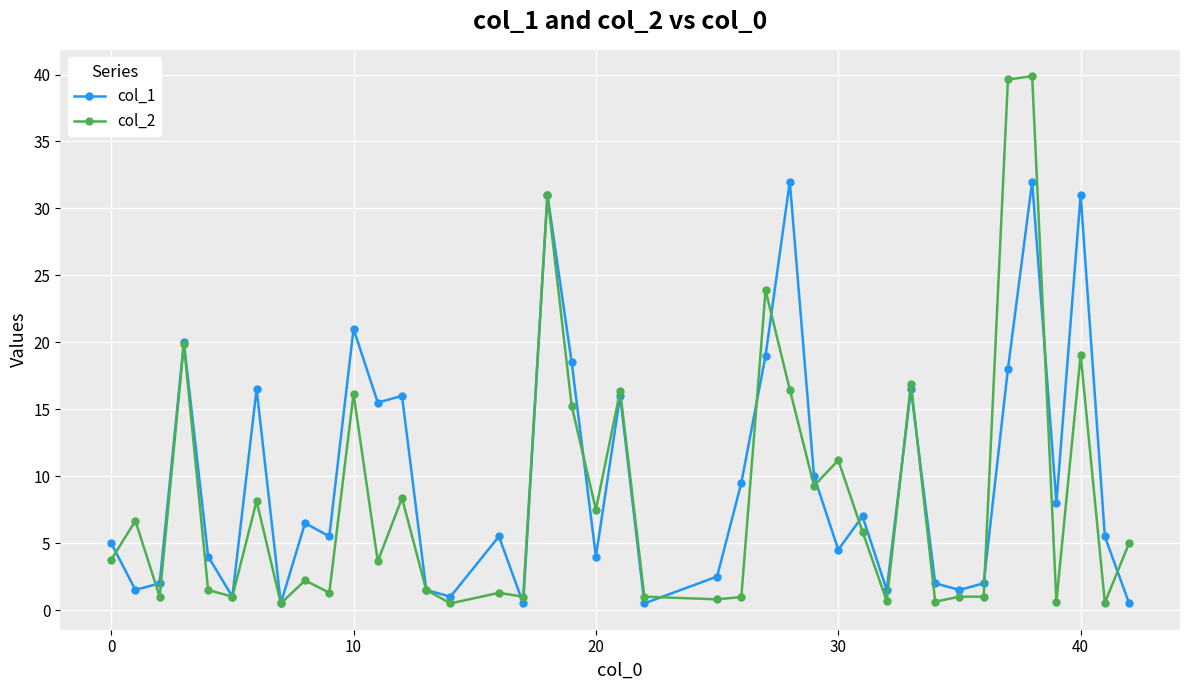

What is the highest value of the col_1 series?

32.0